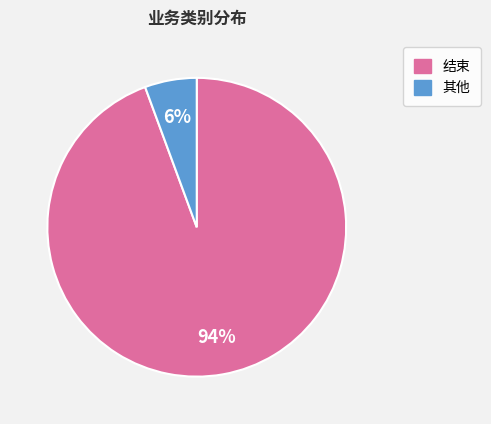

The 结束 slice represents 19% of the pie. True or false?

False